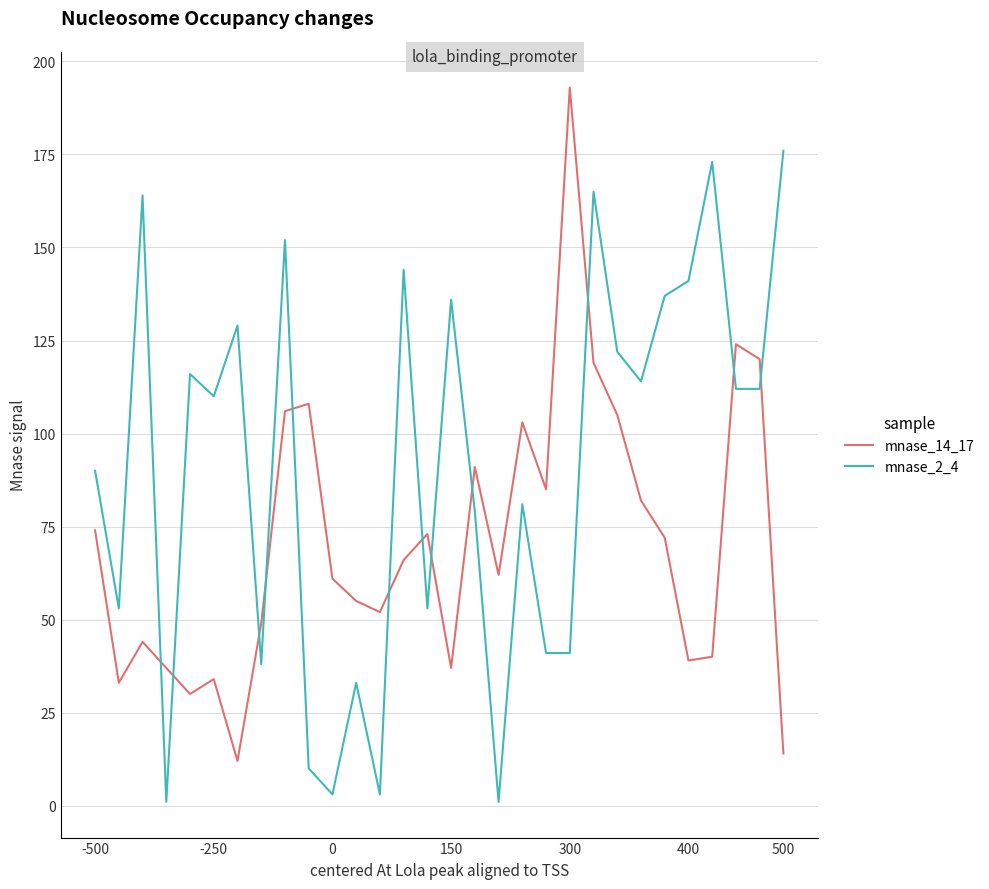

Rank the series by their average value, from lowest to highest.

mnase_14_17, mnase_2_4